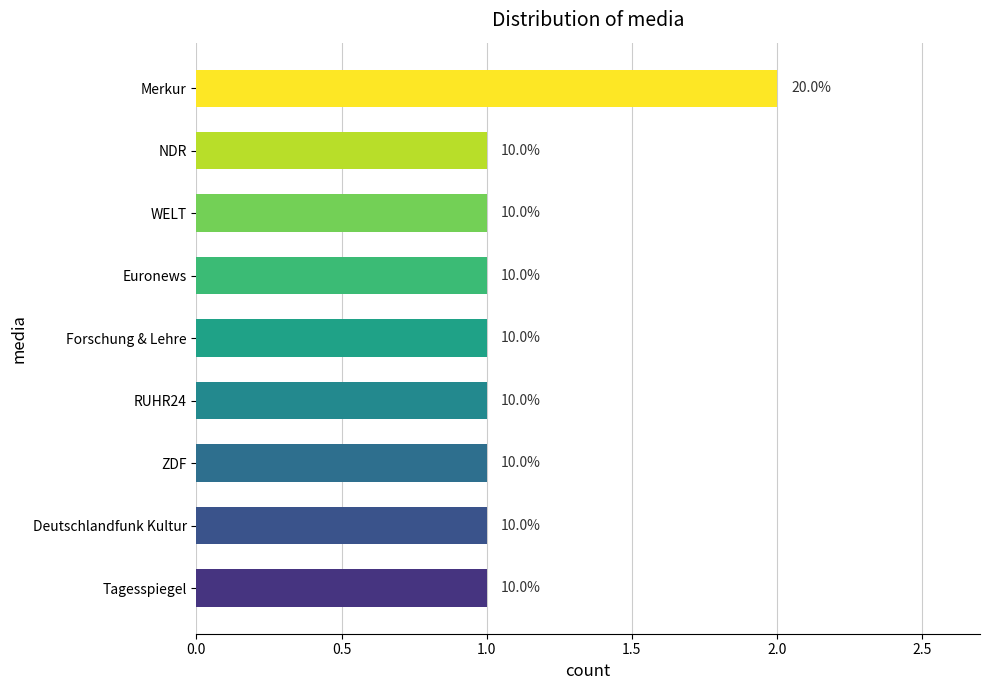

How many bars are there in total?

9